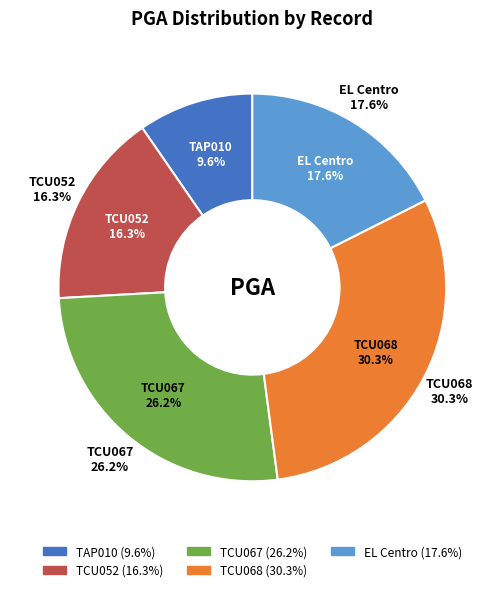

To the nearest percent, what is the average slice percentage?

20%